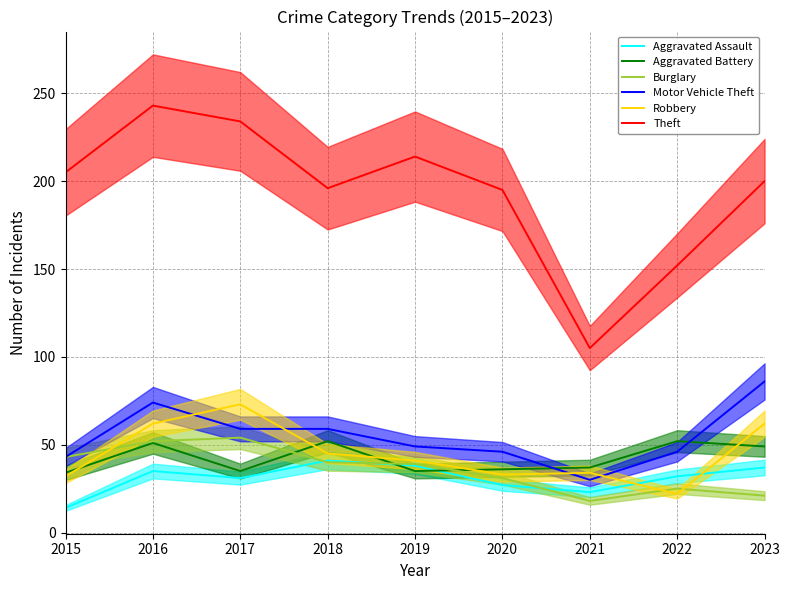

How many data points in Theft are less than 200?

4